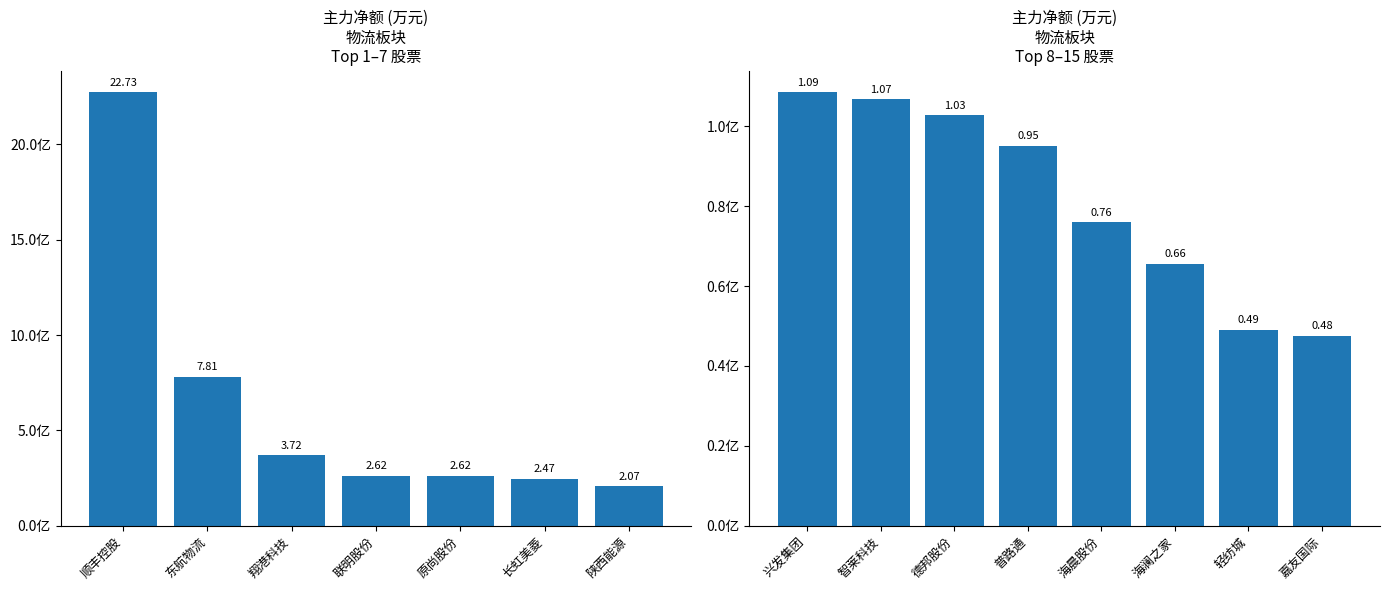

What is the smallest value displayed?

4755850